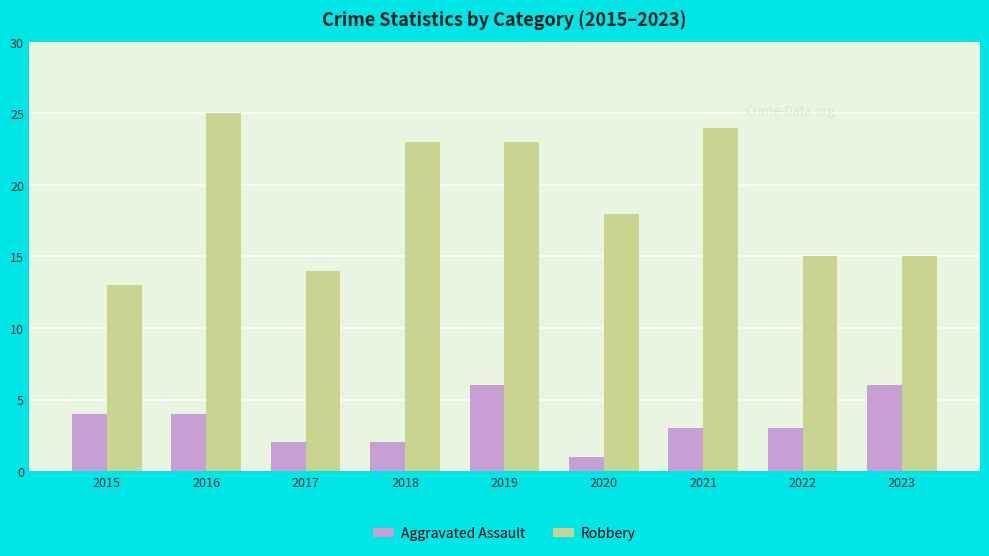

What is the value of the Robbery bar at the 6th from the left?

18